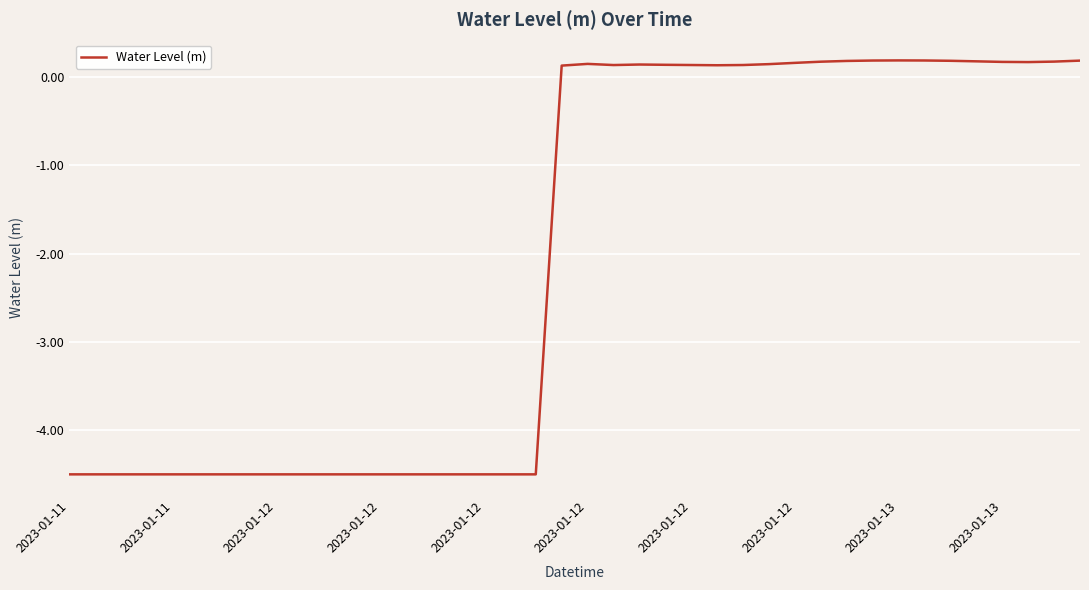

What is the minimum value shown in the chart?

-4.5